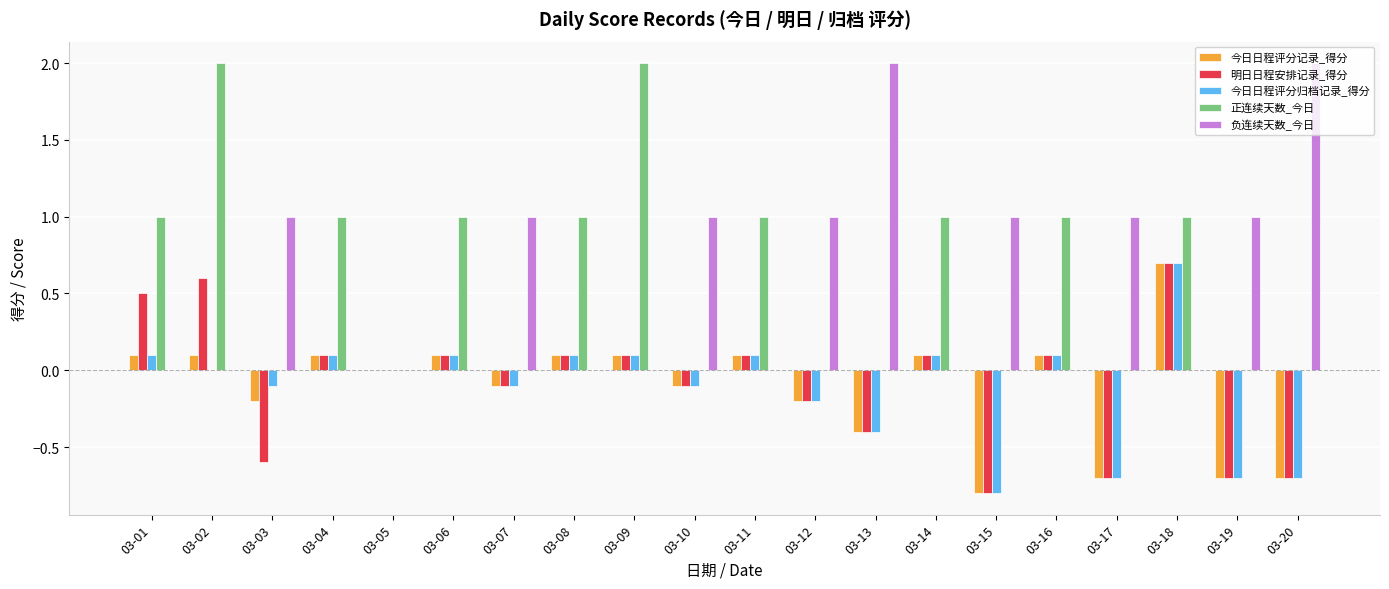

Is it true that 今日日程评分记录_得分 equals -0.7 at 03-17?

True